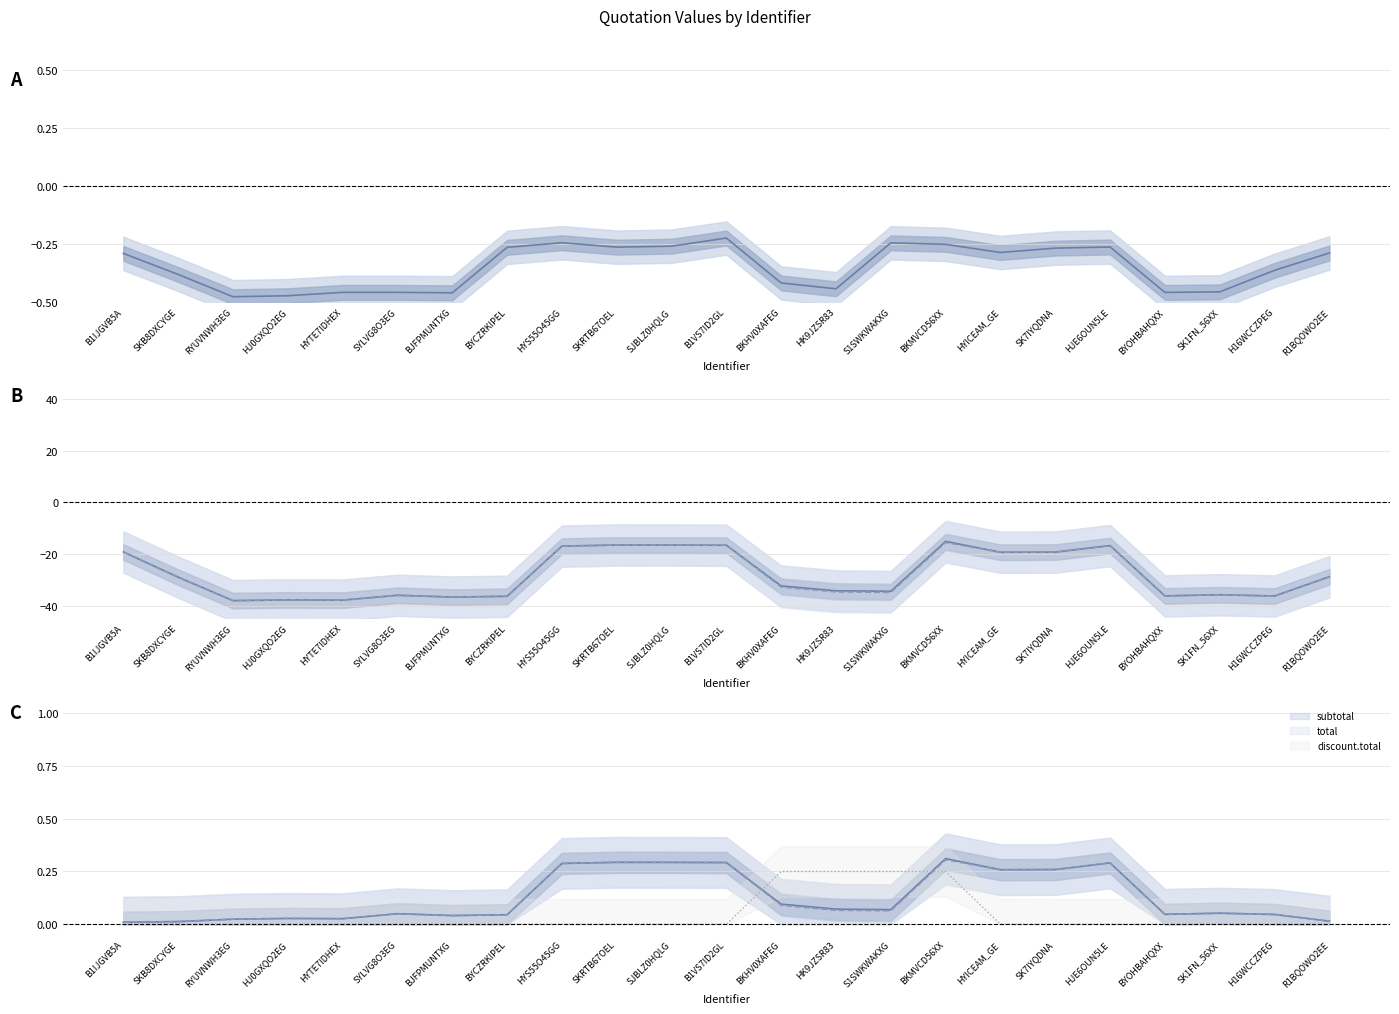

What is the label of the 17th point from the left?

HYICEAM_GE